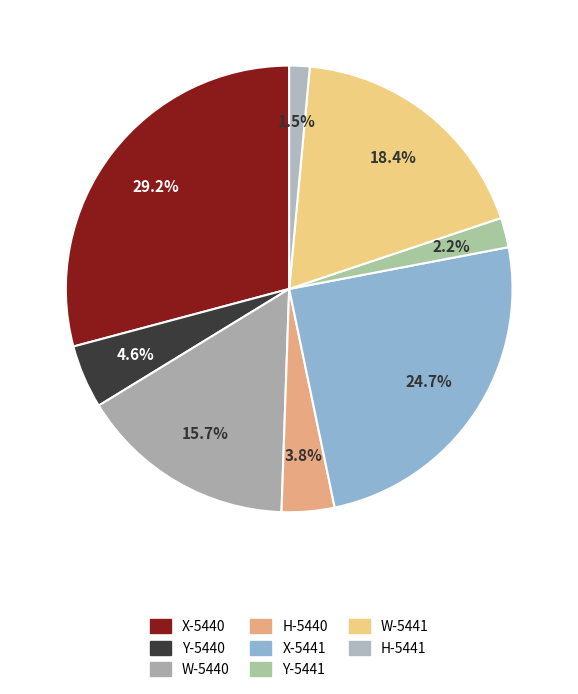

Count the number of slices in the pie.

8